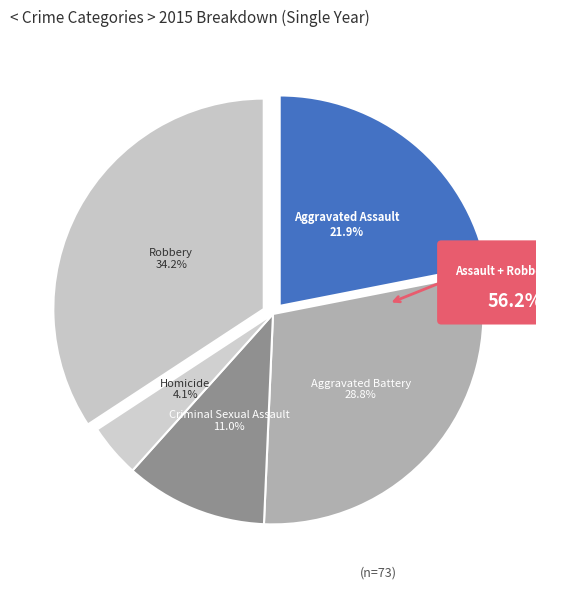

The Robbery slice represents 34% of the pie. True or false?

True